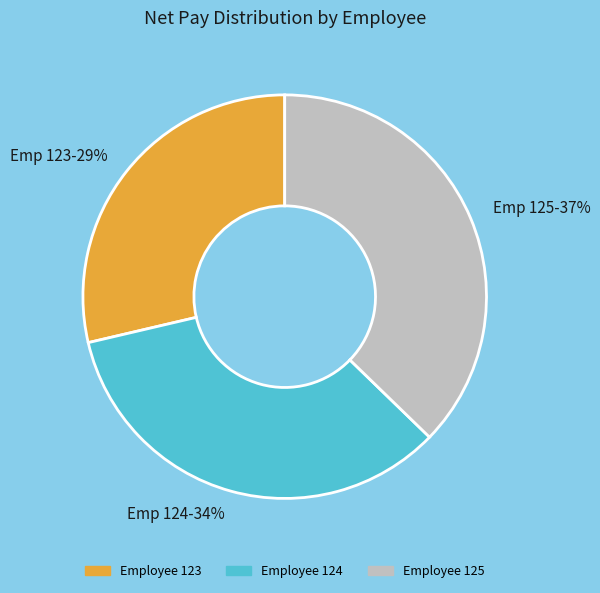

What is the largest slice in the pie chart?

Employee 125